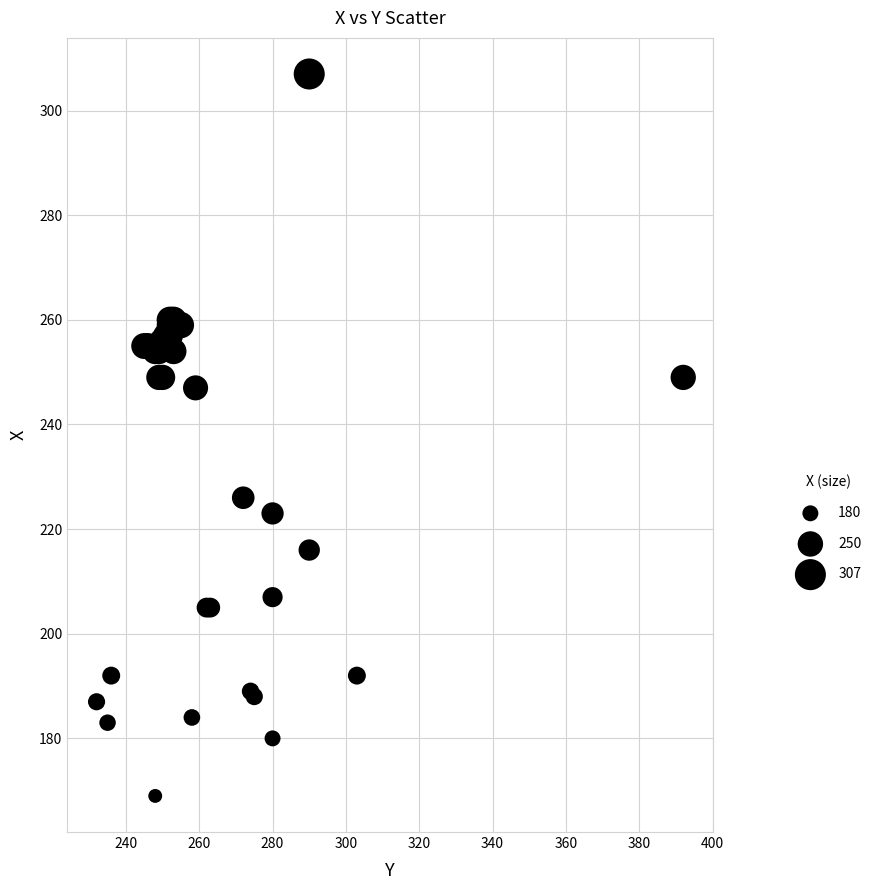

What Y value in the scatter plot is closest to 238?

247